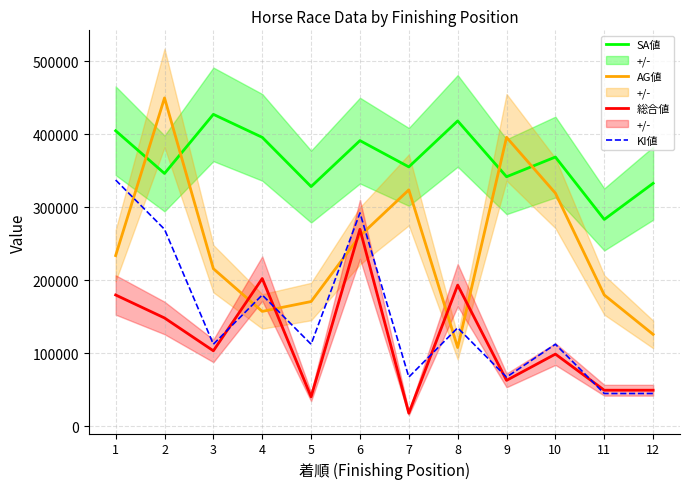

Which has a higher value, 1 or 8?

8